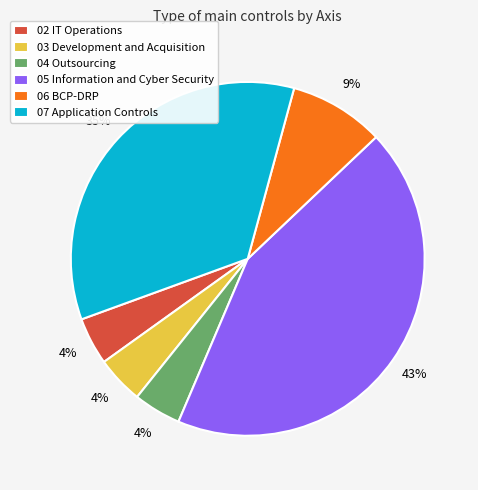

The 07 Application Controls slice represents 23% of the pie. True or false?

False